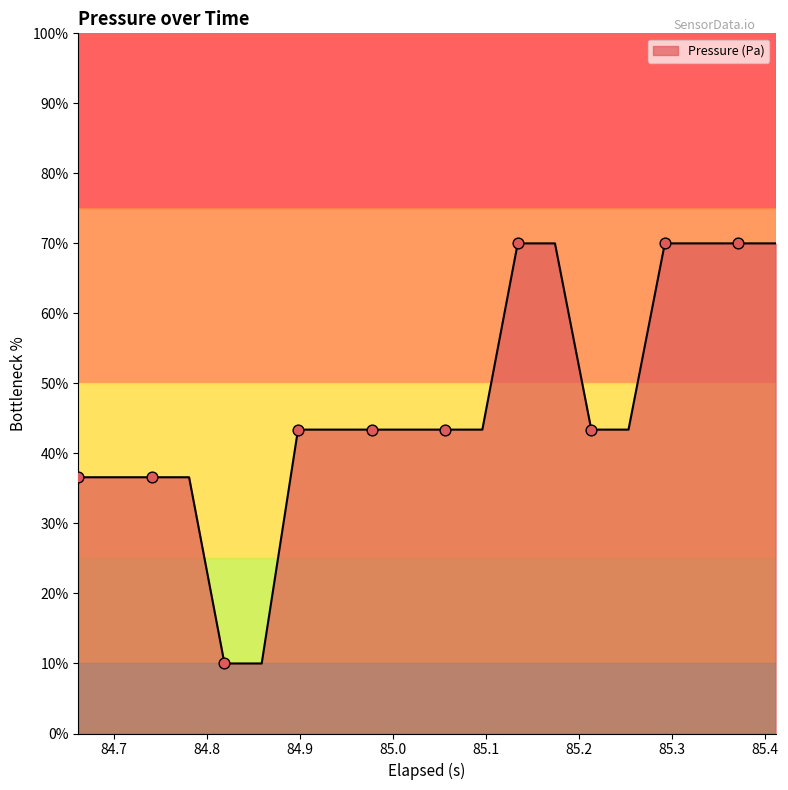

What is the smallest value displayed?

10.0